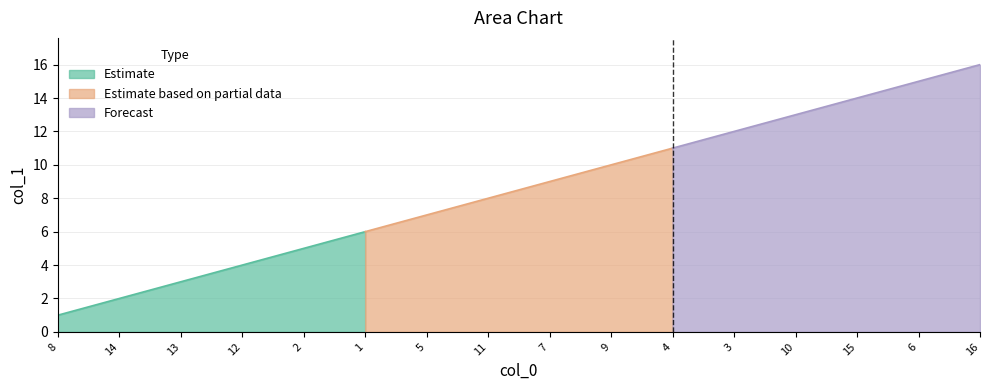

True or false: there are more than 0 points higher than both neighbors.

False